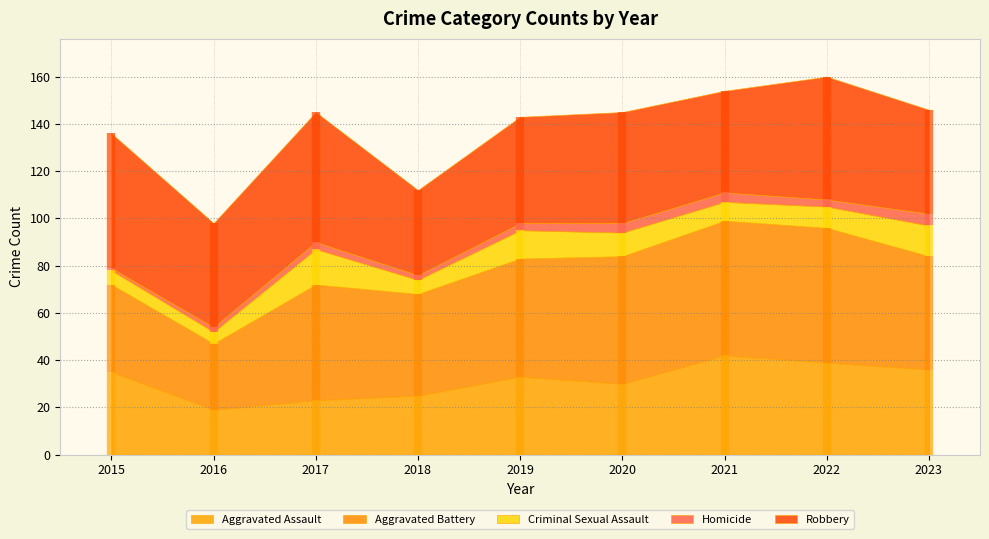

At which category is the sum across all series the highest?

2022